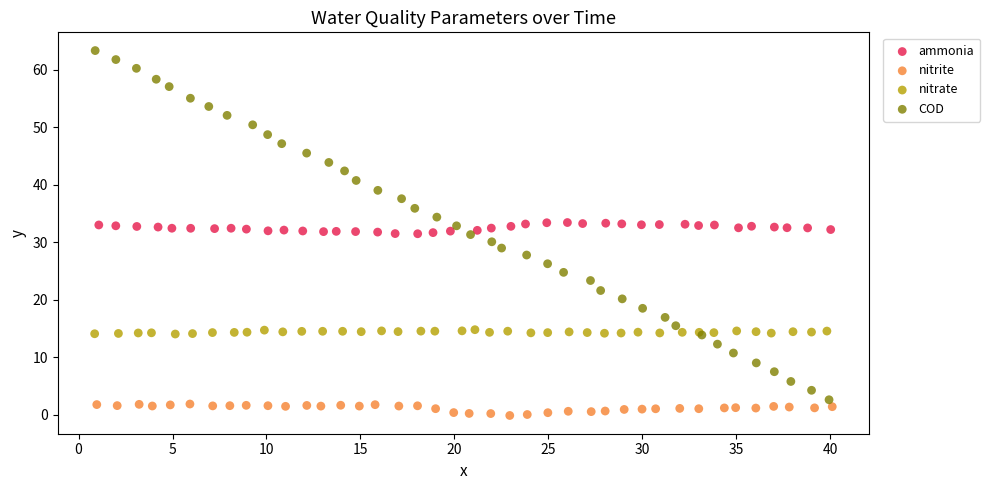

Which series has the widest spread of Y values?

COD